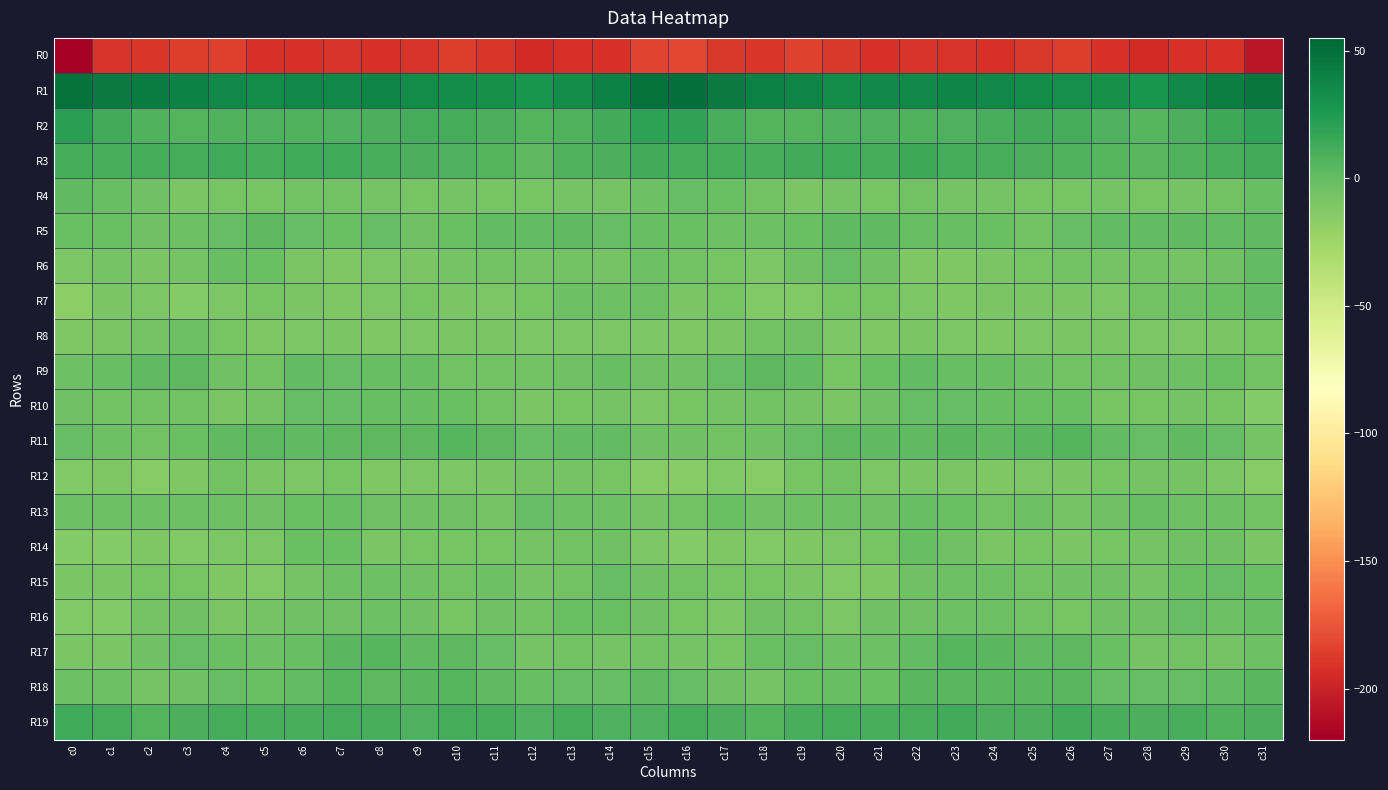

Which series changed the most between c14 and c29?

R1